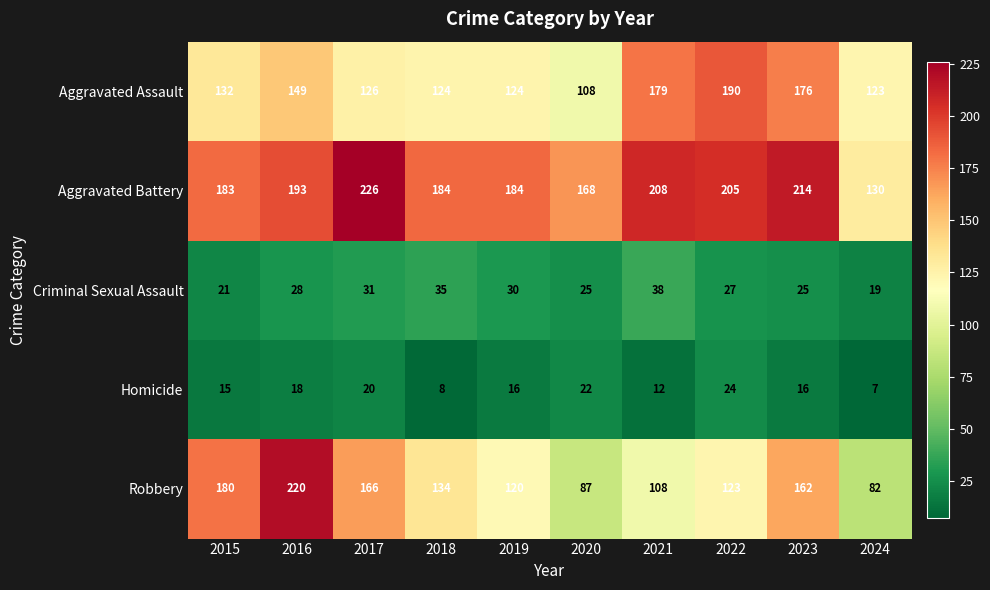

Is it true that Aggravated Battery equals 203 at 2024?

False